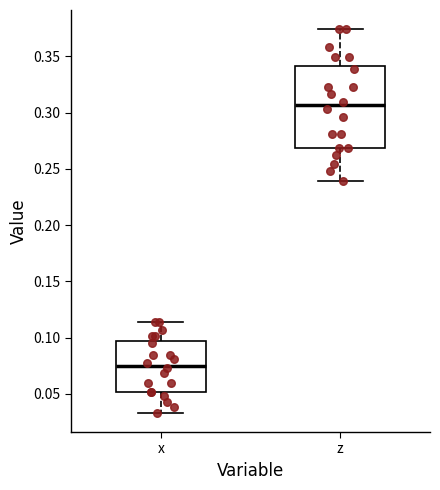

Where is the lower edge of the box for x on the y-axis? The values are not printed on the chart, so give them approximately, as read against the axis.

0.050